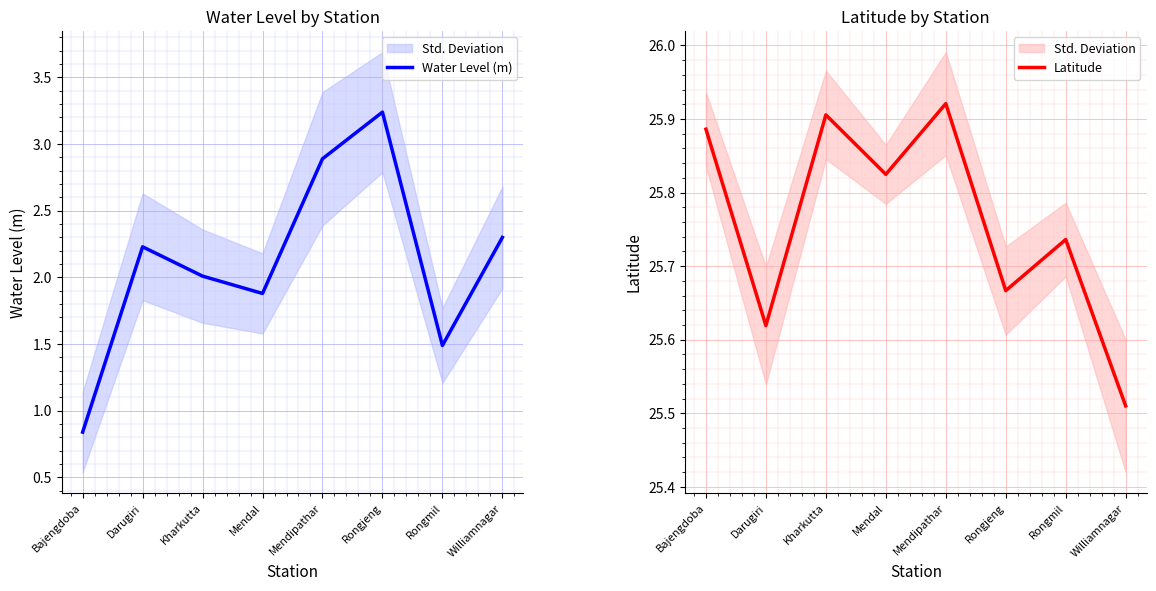

Where is the first local minimum for Latitude?

Darugiri